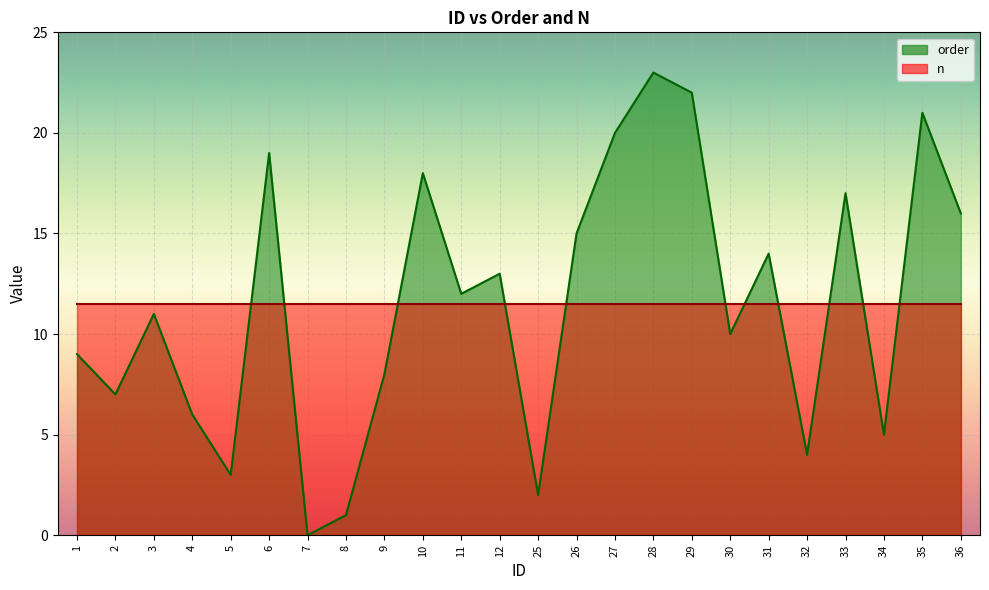

What is the maximum value shown in the chart?

23